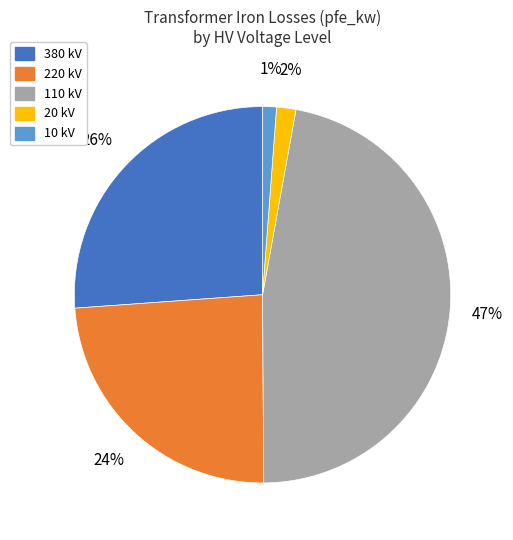

Is there a majority slice in this chart?

No